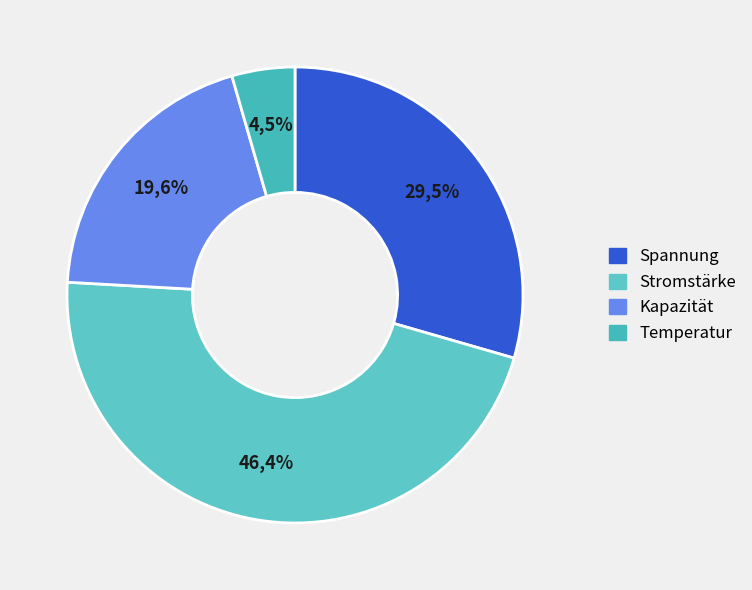

Between Temperatur and Stromstärke, which is larger?

Stromstärke